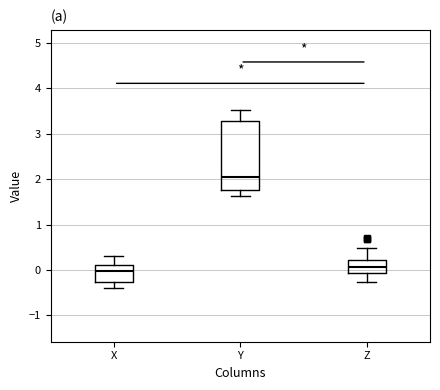

Which box has the lowest median line?

X